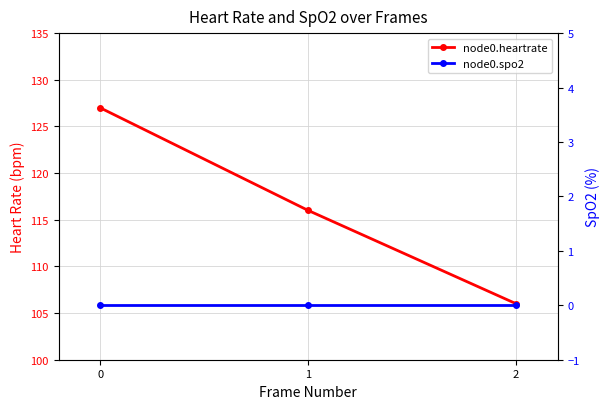

Is the value of node0.spo2 at 2 greater than the value of node0.heartrate at 2?

No